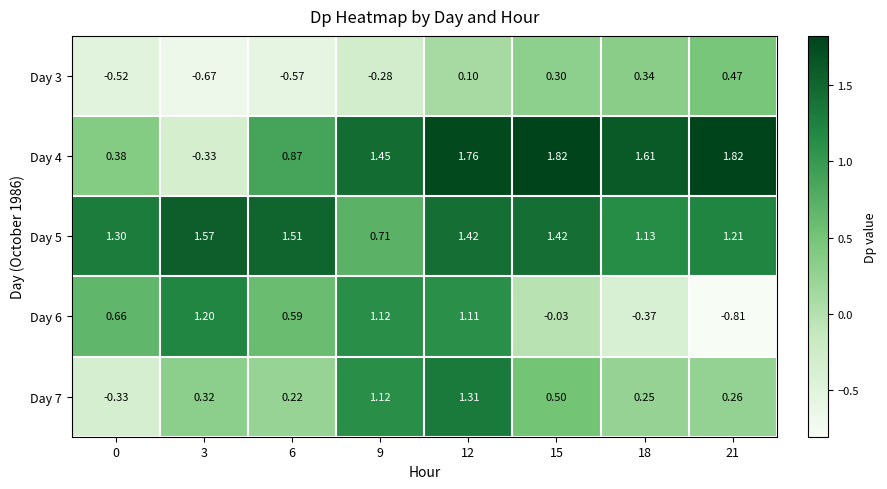

At how many categories does at least one series exceed 1?

8